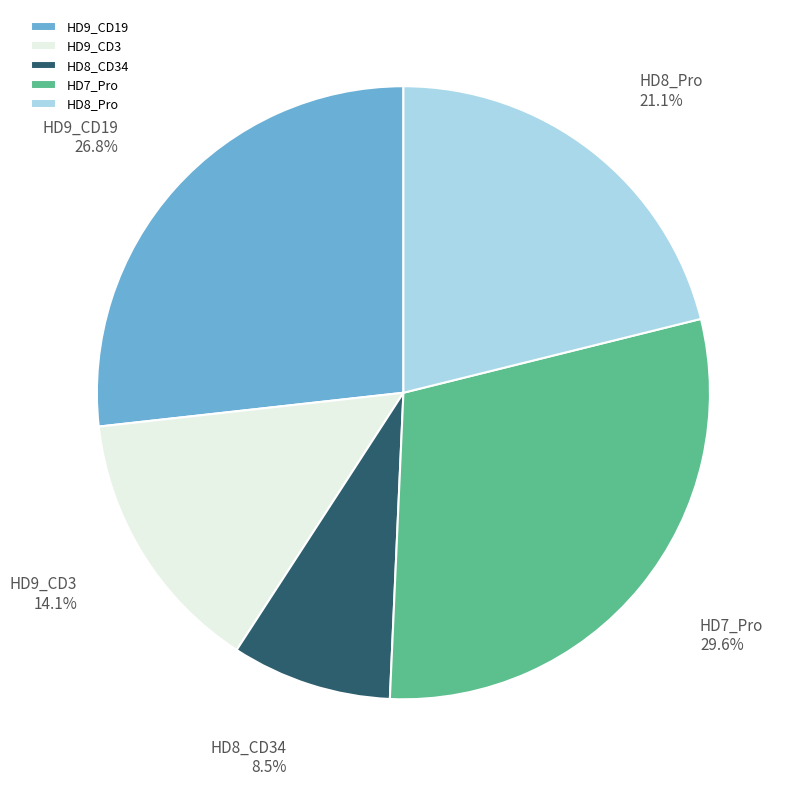

To the nearest percent, what percentage of the pie is HD9_CD19?

27%